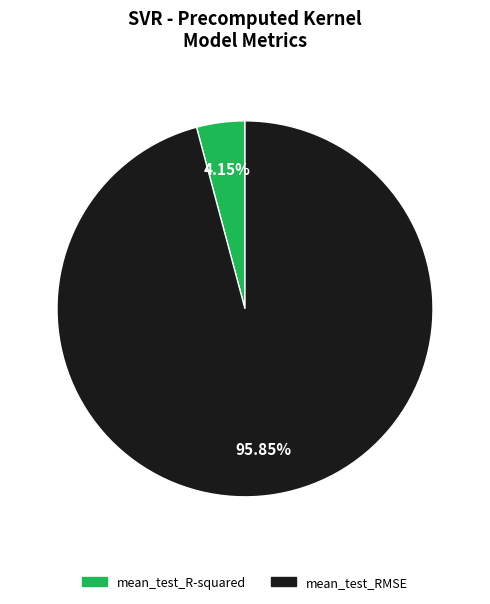

True or false: mean_test_RMSE accounts for 96% of the total.

True